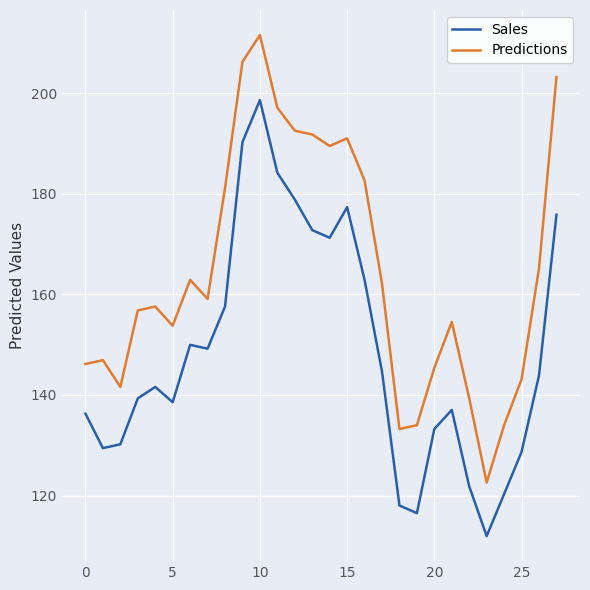

What is the difference between the maximum and minimum values in the Predictions series?

88.9